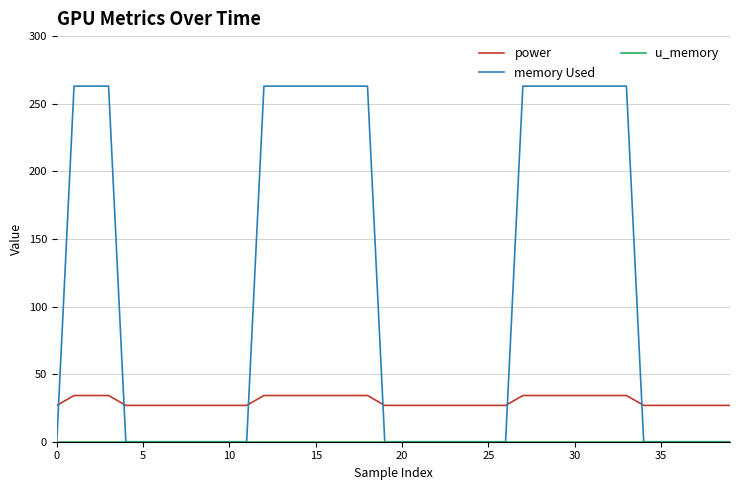

Count the number of data series in this chart.

3